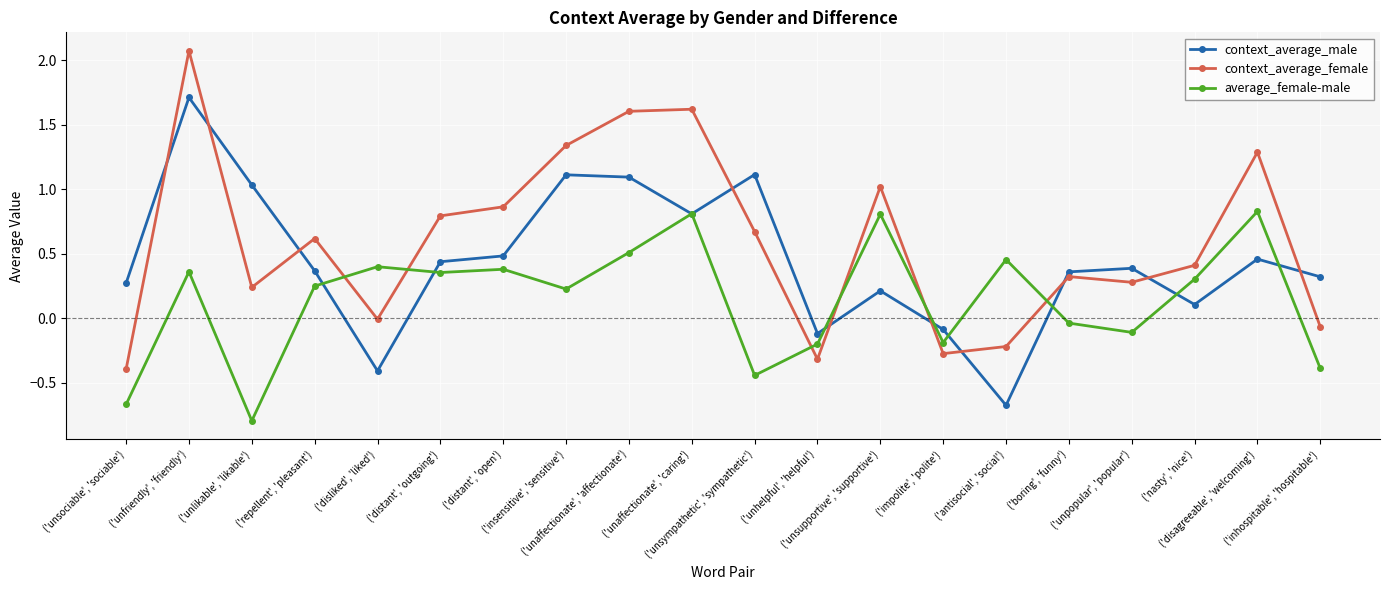

List the labels in order of context_average_male value, largest first.

('unfriendly', 'friendly'), ('unsympathetic', 'sympathetic'), ('insensitive', 'sensitive'), ('unaffectionate', 'affectionate'), ('unlikable', 'likable'), ('unaffectionate', 'caring'), ('distant', 'open'), ('disagreeable', 'welcoming'), ('distant', 'outgoing'), ('unpopular', 'popular'), ('repellent', 'pleasant'), ('boring', 'funny'), ('inhospitable', 'hospitable'), ('unsociable', 'sociable'), ('unsupportive', 'supportive'), ('nasty', 'nice'), ('impolite', 'polite'), ('unhelpful', 'helpful'), ('disliked', 'liked'), ('antisocial', 'social')